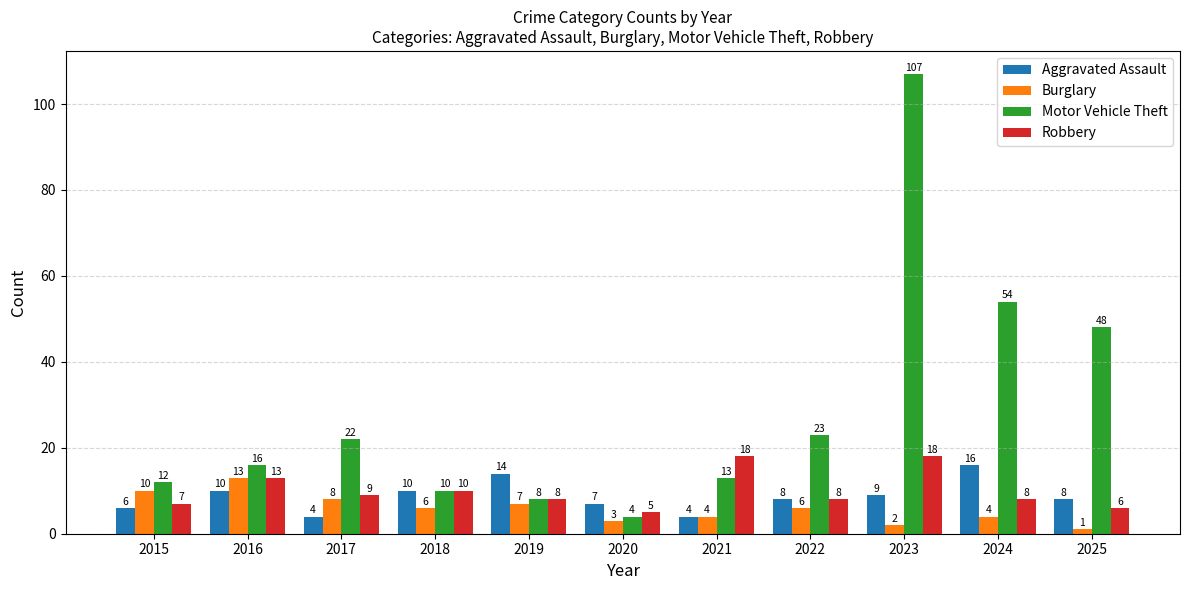

What is the spread (max minus min) of values at 2025?

47